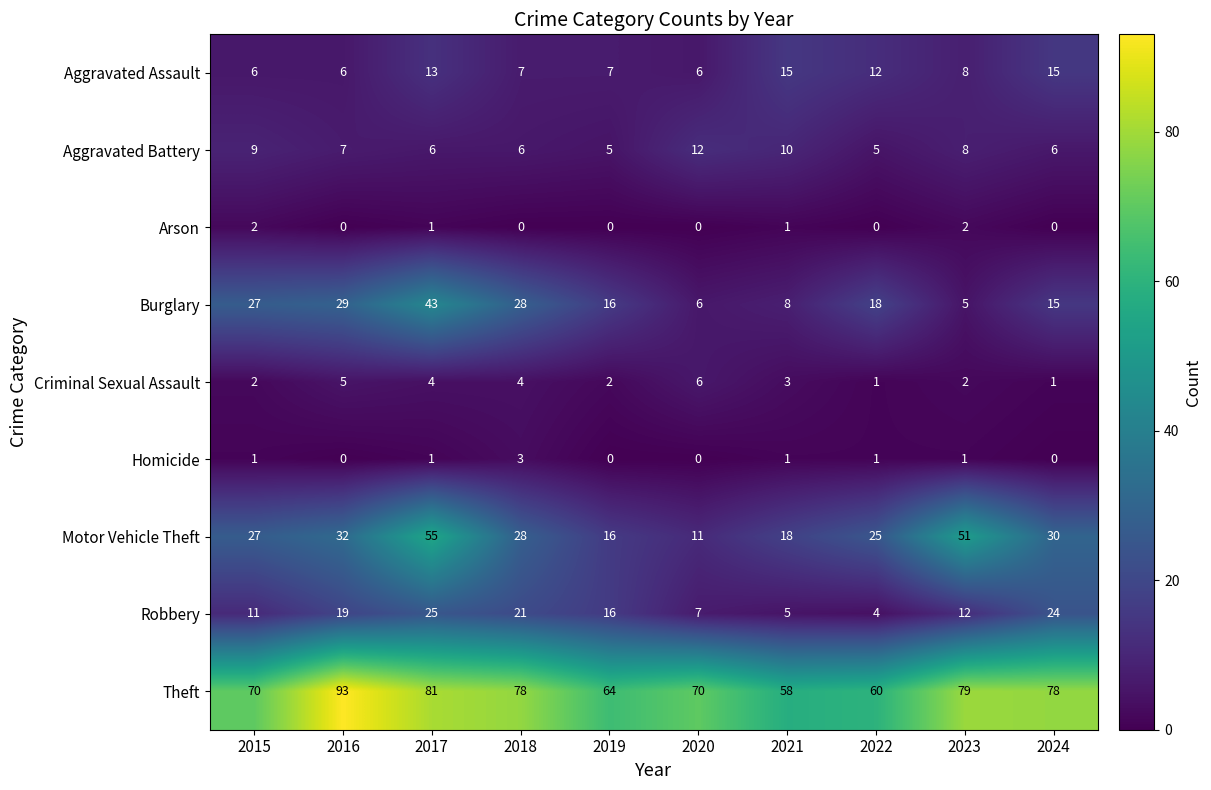

At how many categories does at least one series exceed 44?

10